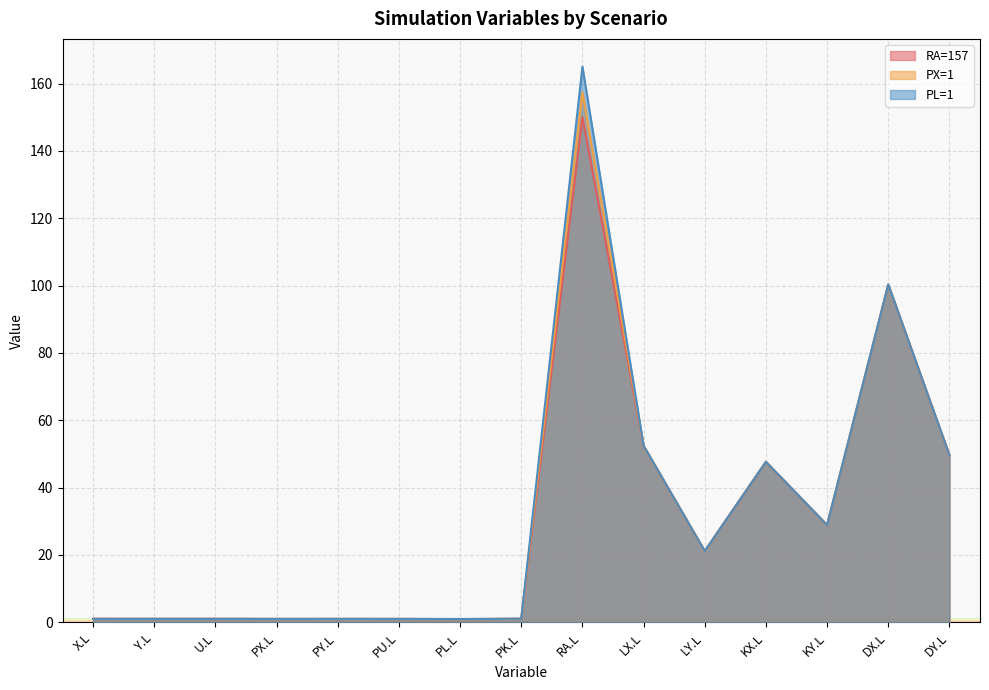

At which label does RA=157 reach its peak?

RA.L